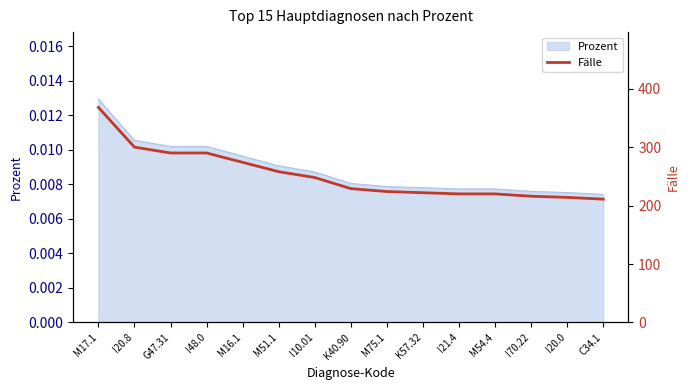

The value at K40.90 is 146. True or false?

False